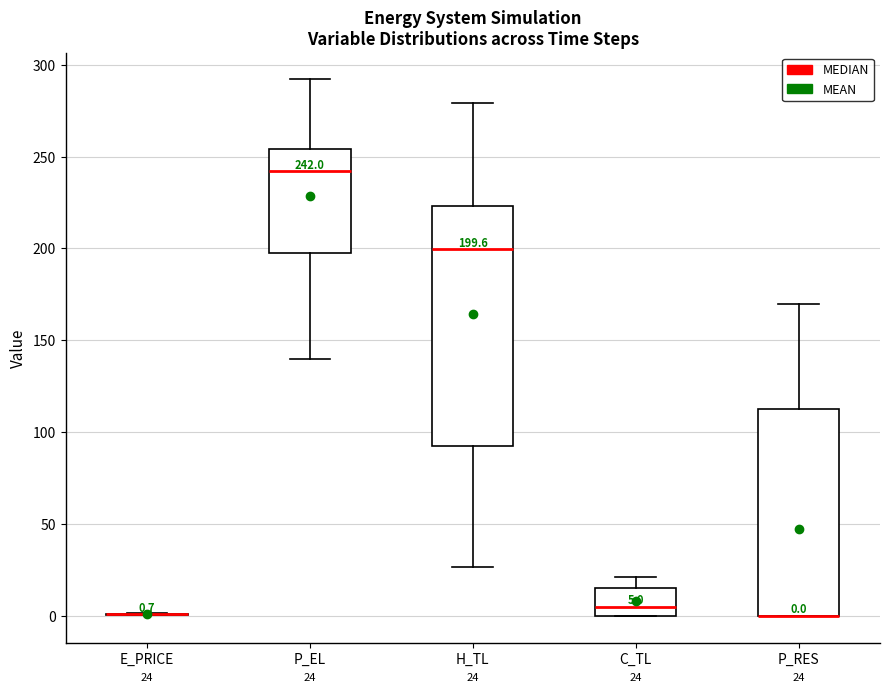

Comparing the boxes themselves (not the whiskers), which one is the tallest?

H_TL